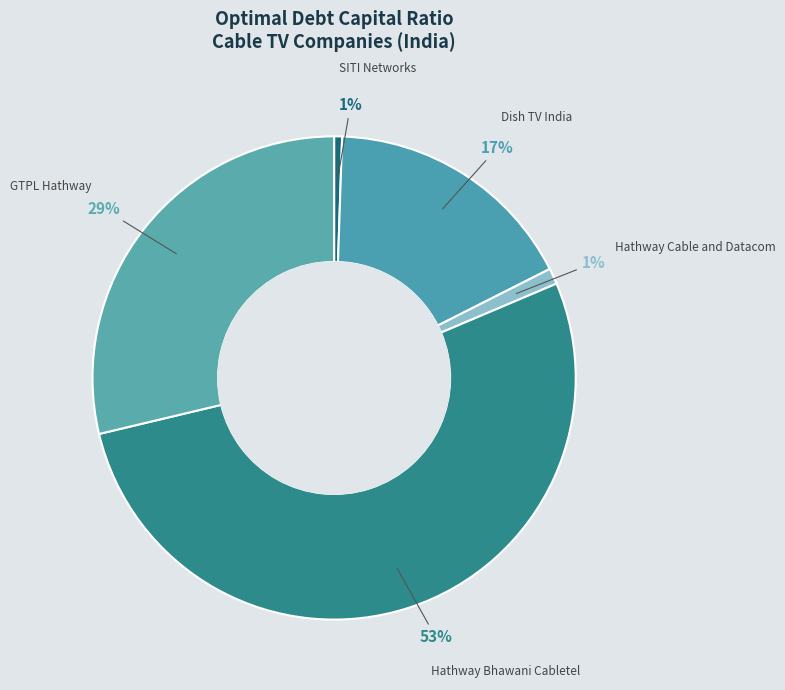

The Hathway Bhawani Cabletel slice represents 53% of the pie. True or false?

True